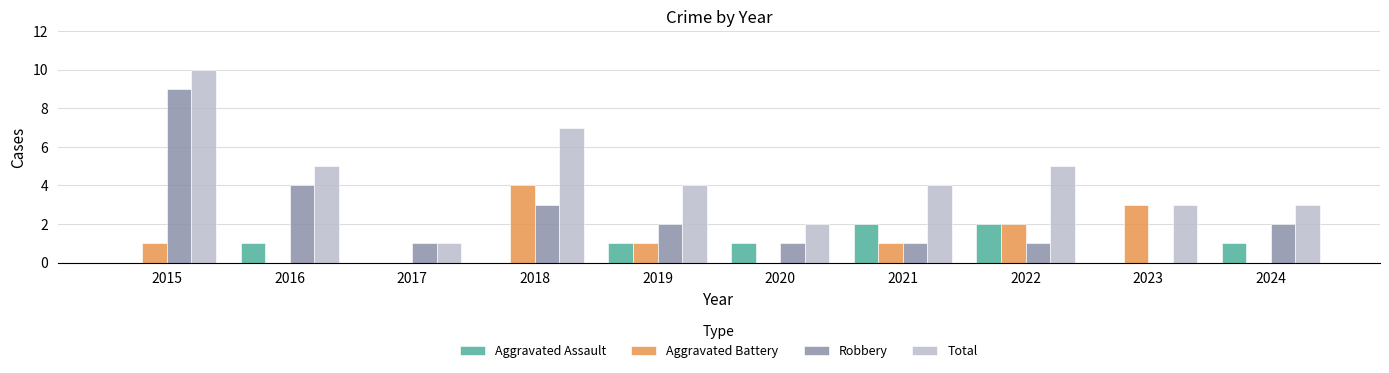

How many values in Robbery are above zero?

9